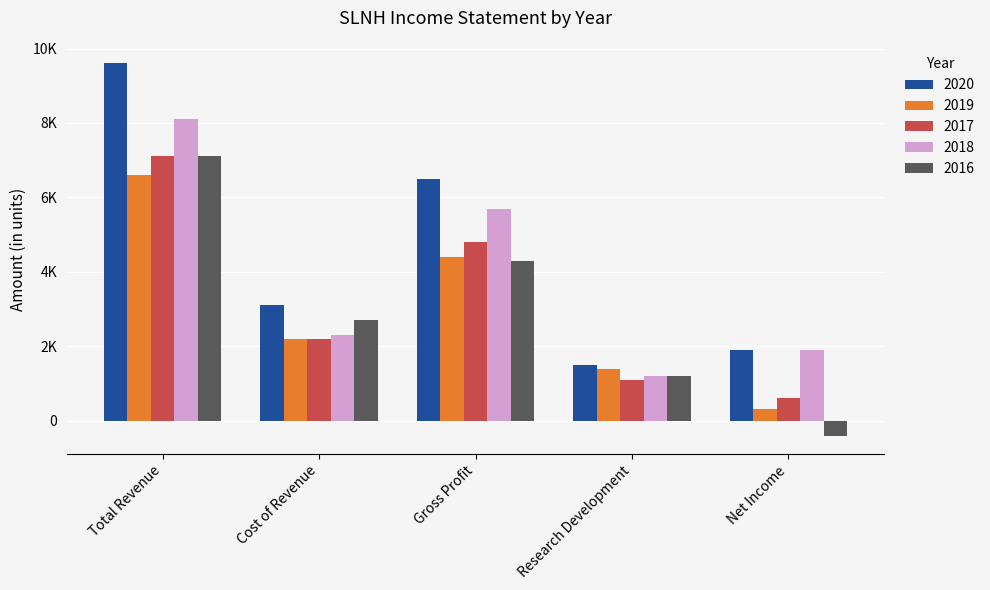

What position from the right is Net Income?

1